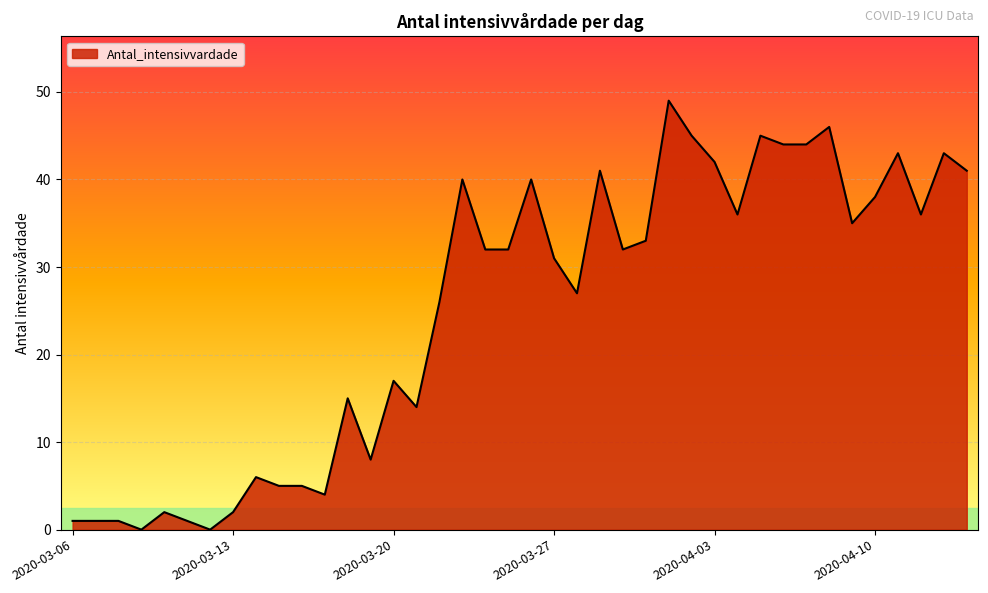

What is the maximum value shown in the chart?

49